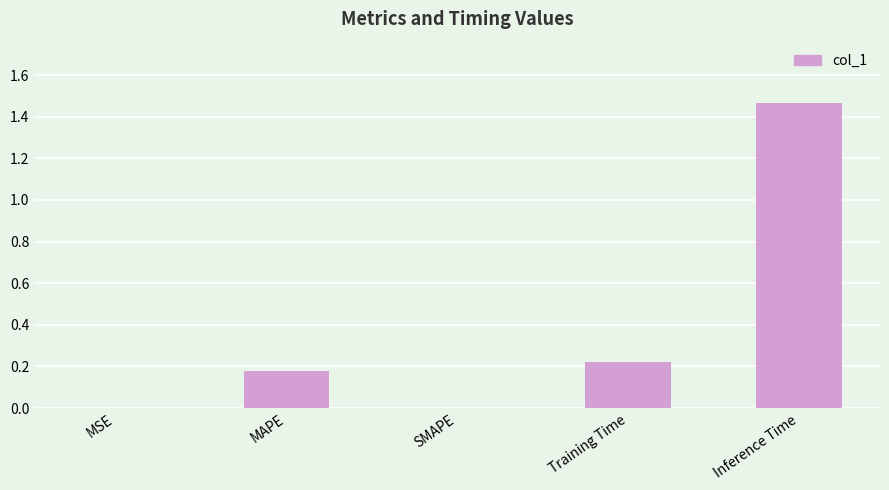

The chart shows a value of 0.0 at SMAPE. True or false?

True